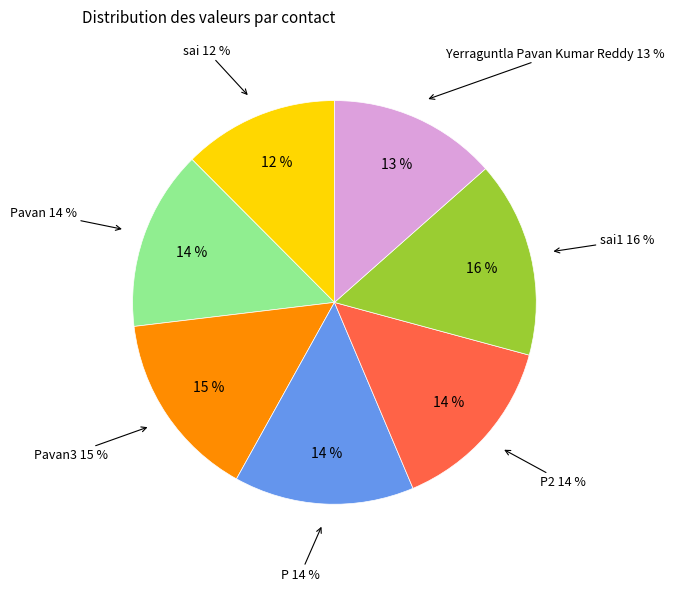

To the nearest percent, what is the combined percentage of P and sai?

27%